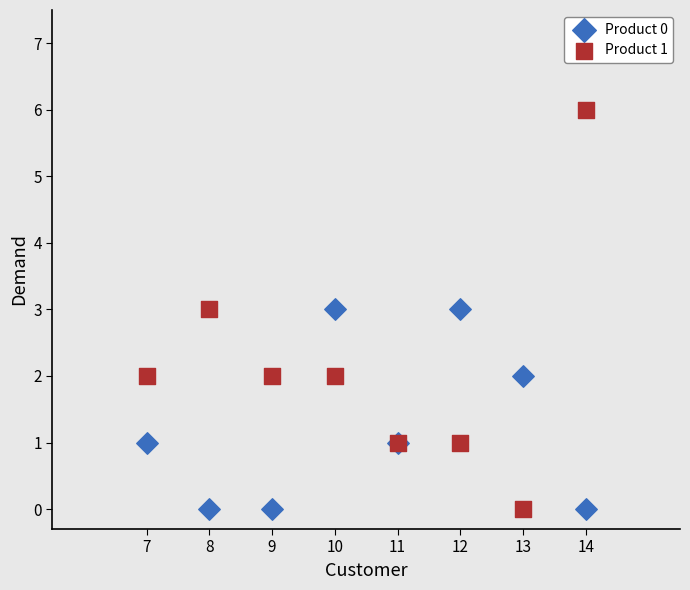

Which series has the widest spread of Y values?

Product 1